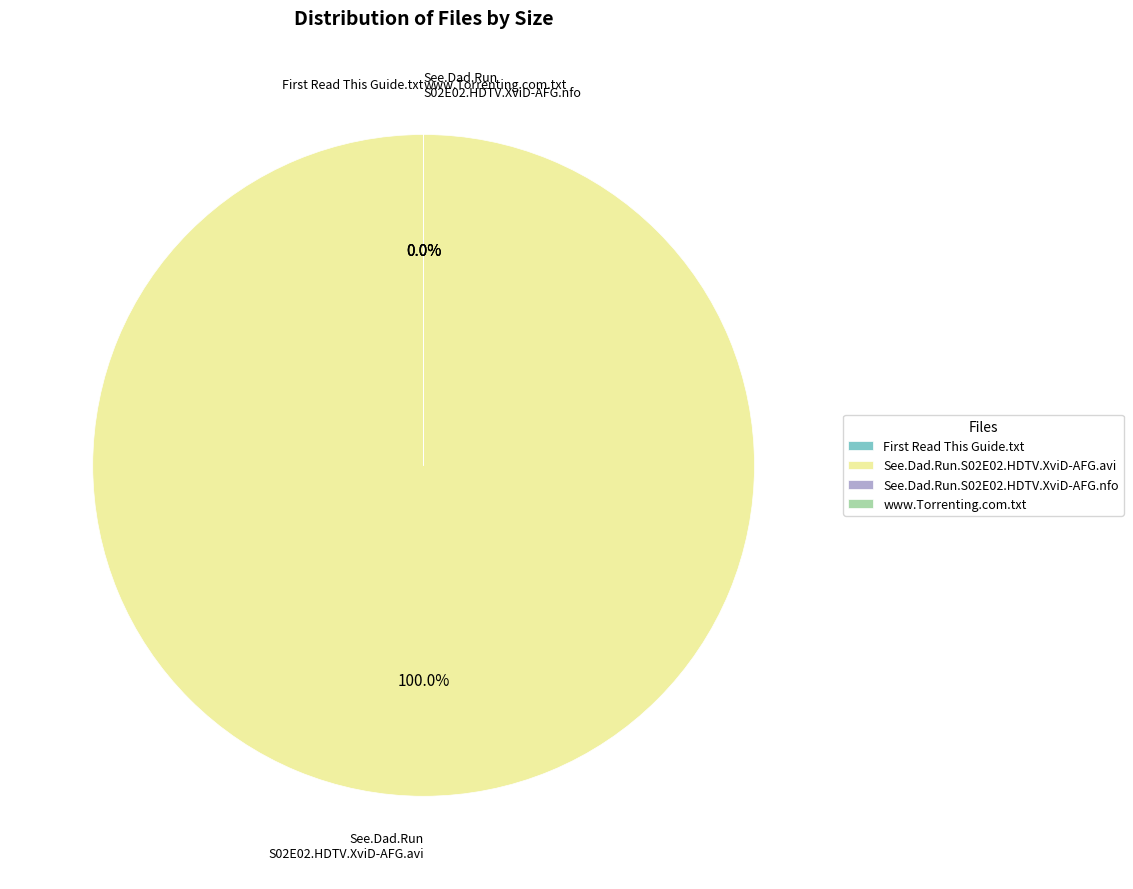

Combined, what portion of the pie is See.Dad.Run.S02E02.HDTV.XviD-AFG.avi and www.Torrenting.com.txt?

100.0%